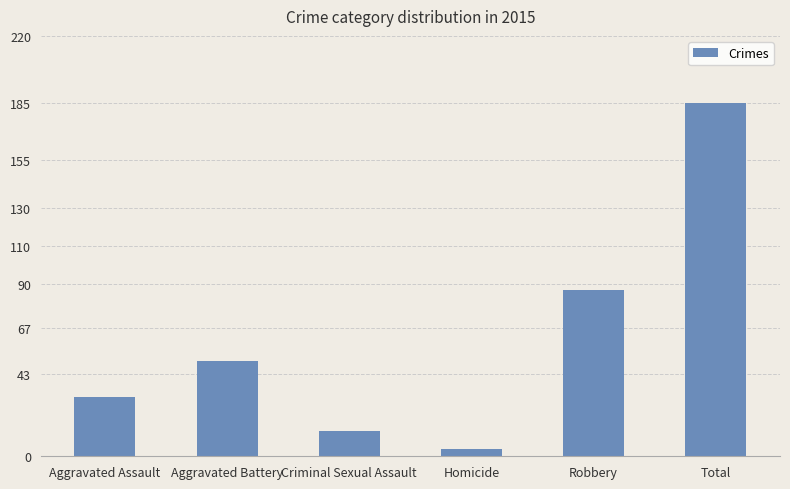

The chart shows a value of 185 at Total. True or false?

True